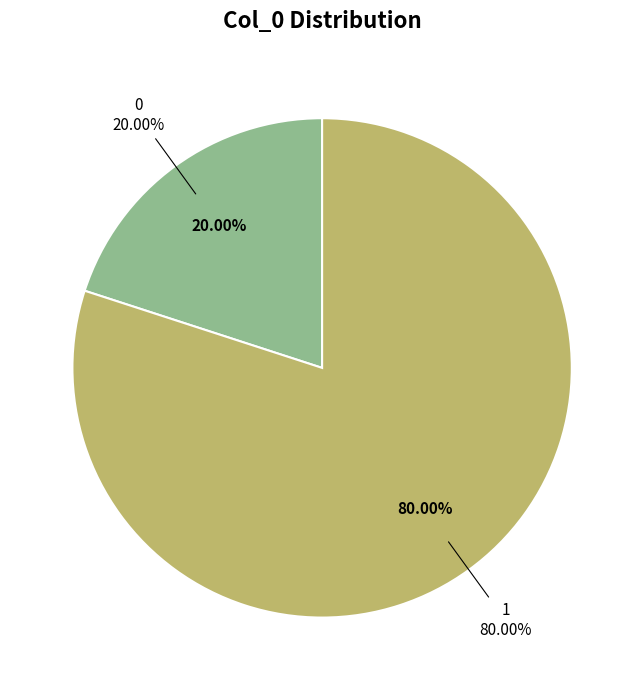

Do 0 and 1 together represent more than half of the pie?

Yes